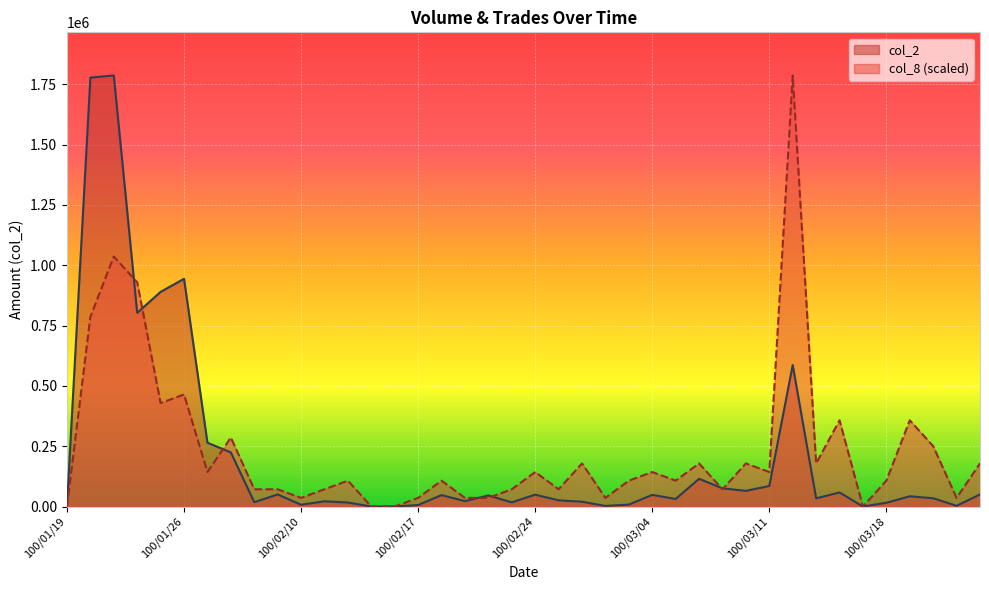

Is it true that col_2 equals 50100.0 at 100/02/09?

True